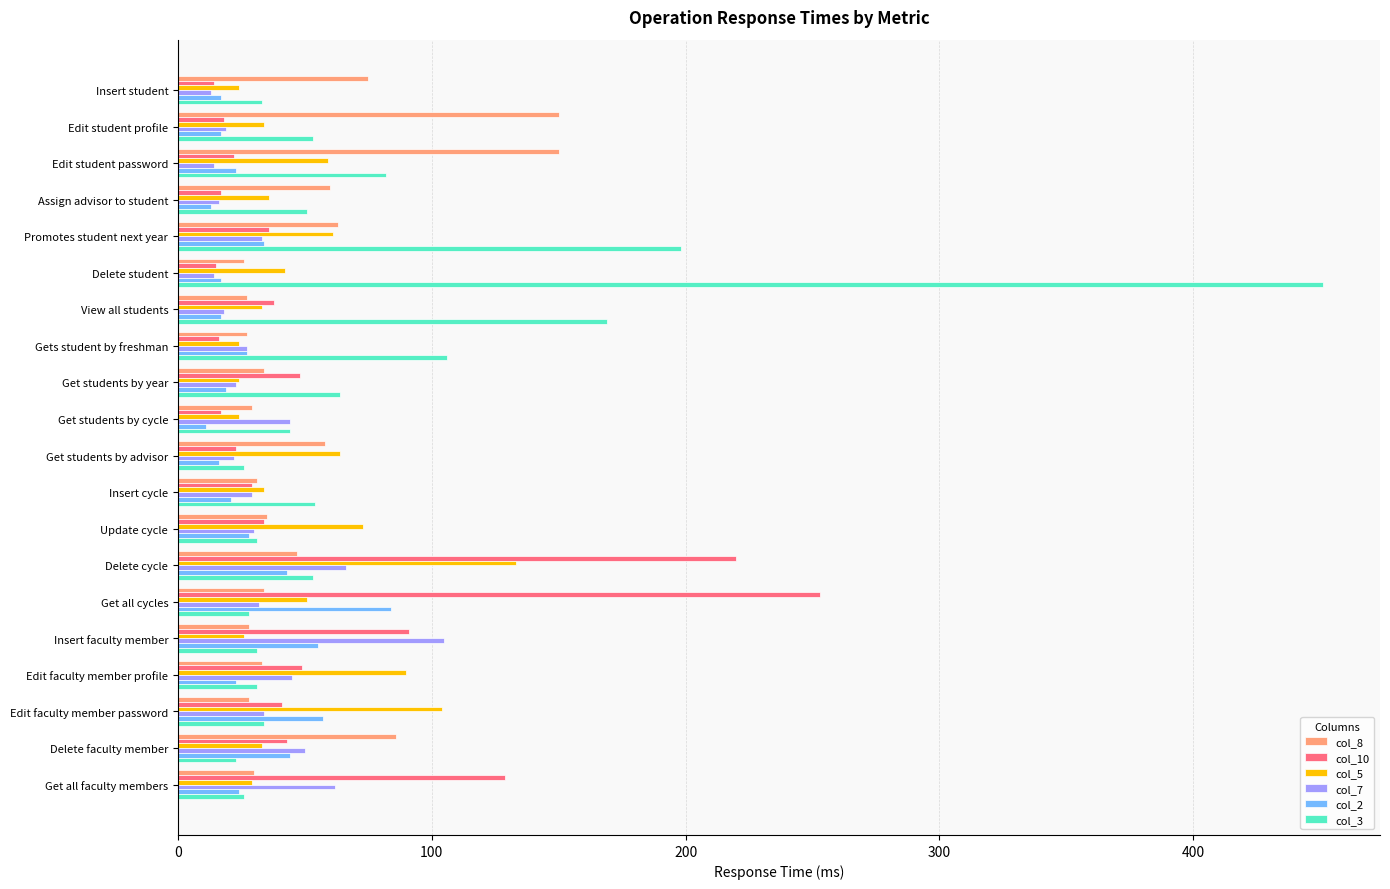

What is the difference between the highest and lowest values at Insert faculty member?

79